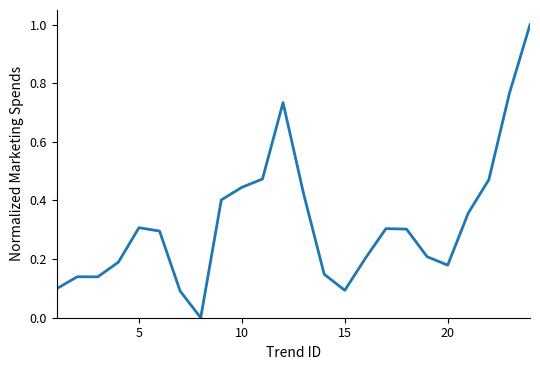

What is the maximum value shown in the chart?

1.0